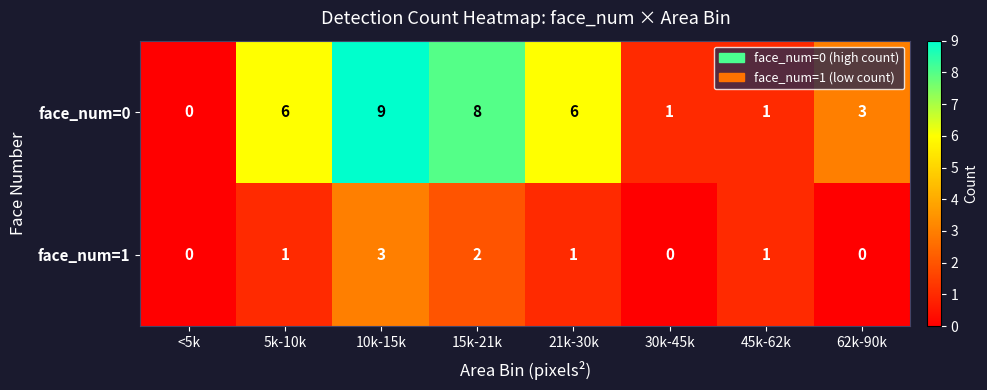

Rank the series by their average value, from highest to lowest.

face_num=0, face_num=1